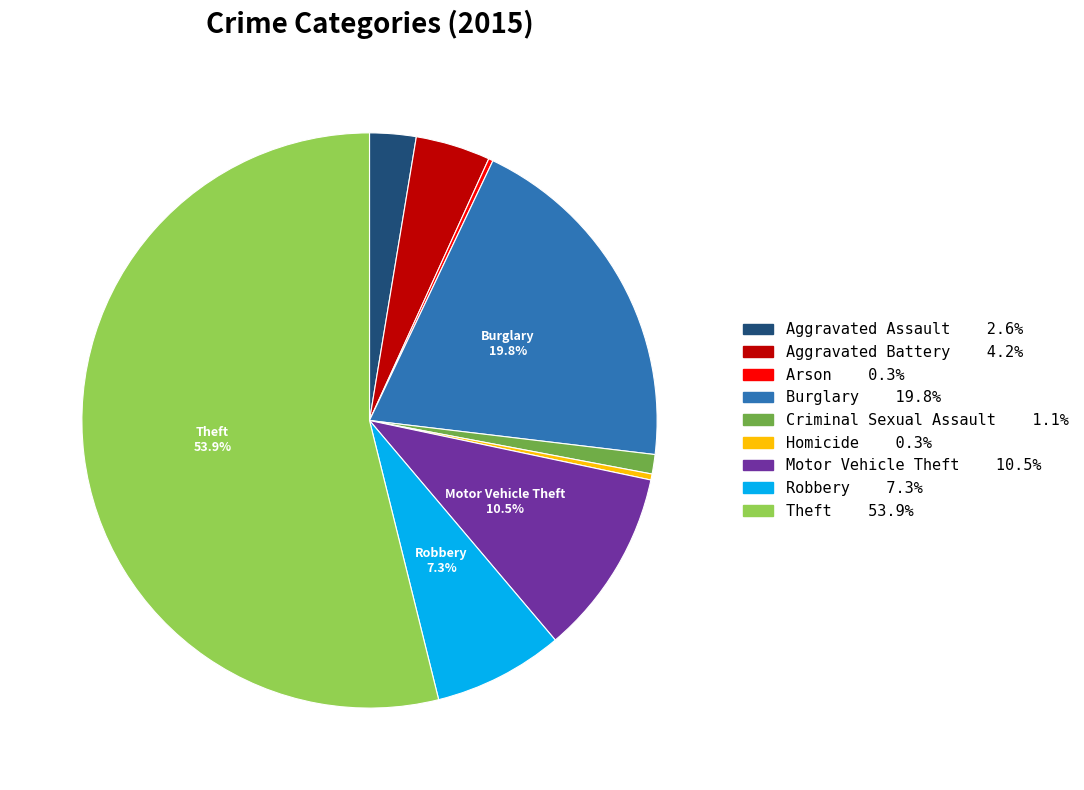

Is there any slice that represents more than half of the pie?

Yes